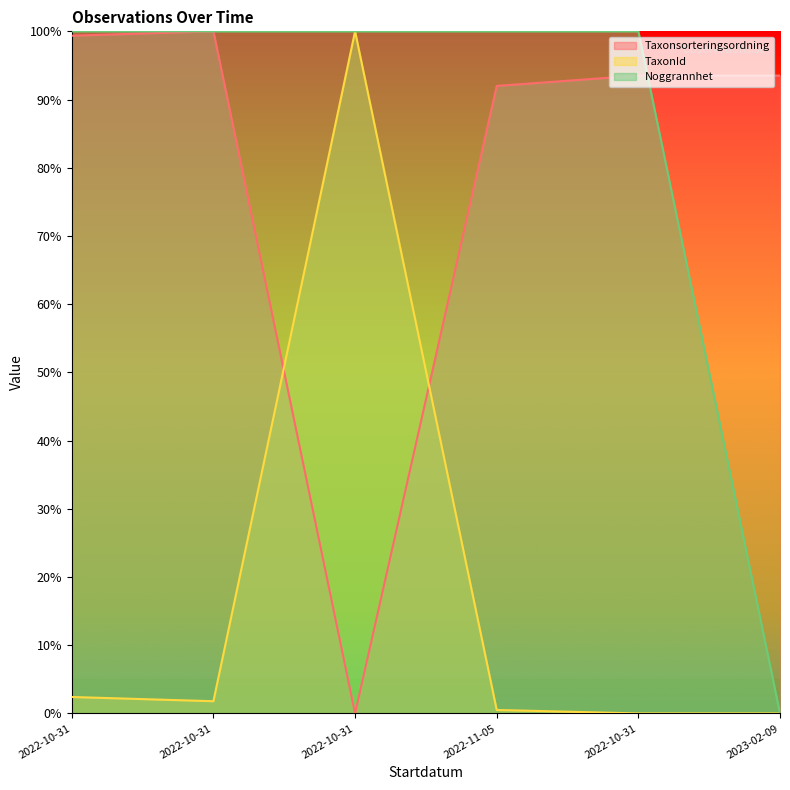

True or false: Noggrannhet has more than 2 interior local peaks.

False